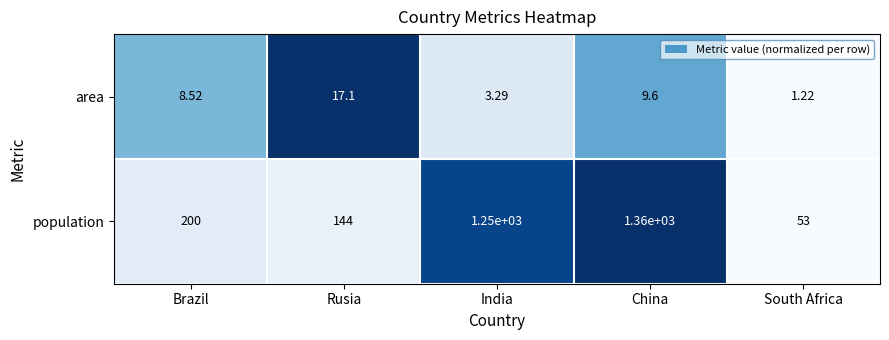

List the labels in order of area value, smallest first.

South Africa, India, Brazil, China, Rusia